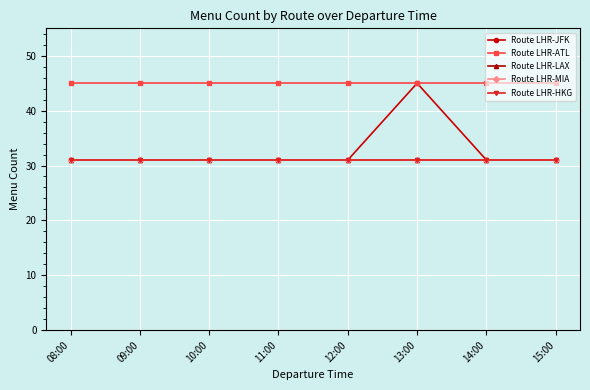

True or false: Route LHR-ATL and Route LHR-MIA cross at least once.

False